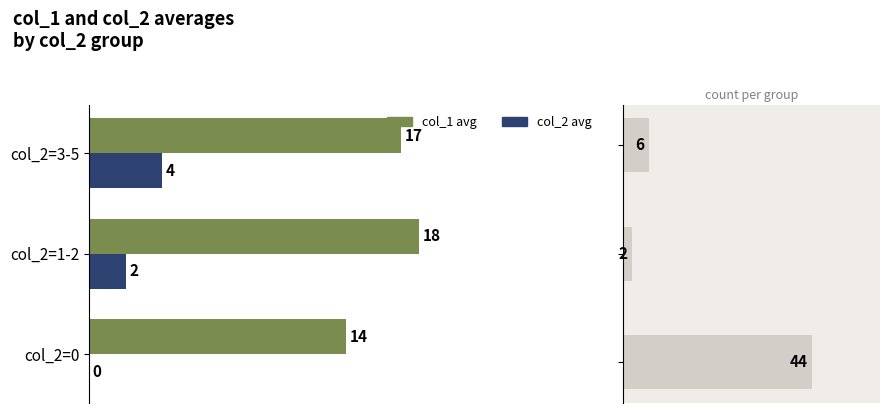

Does the chart contain any negative values?

No